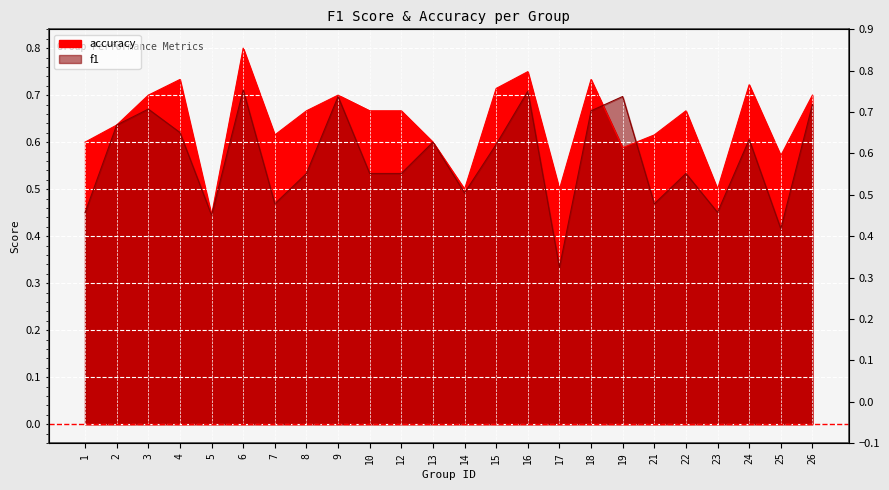

How many times do f1 and accuracy cross each other?

2